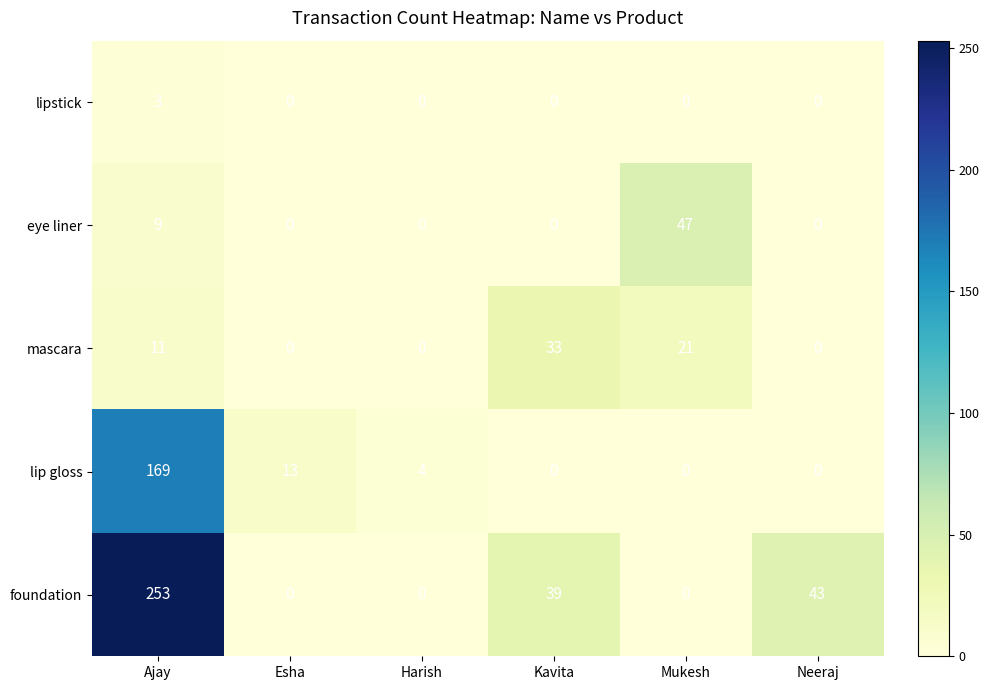

What is the greatest value displayed?

253